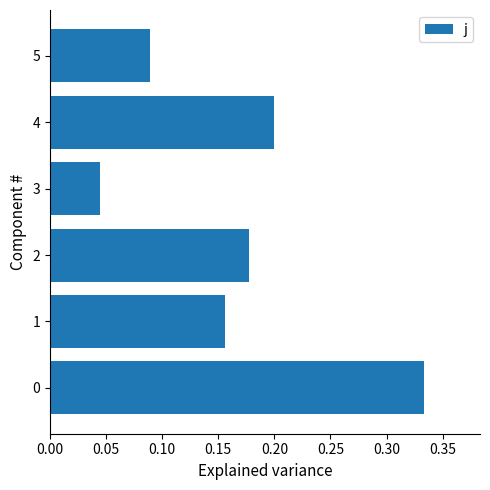

Is it true that the value at 1 is 0.3?

False